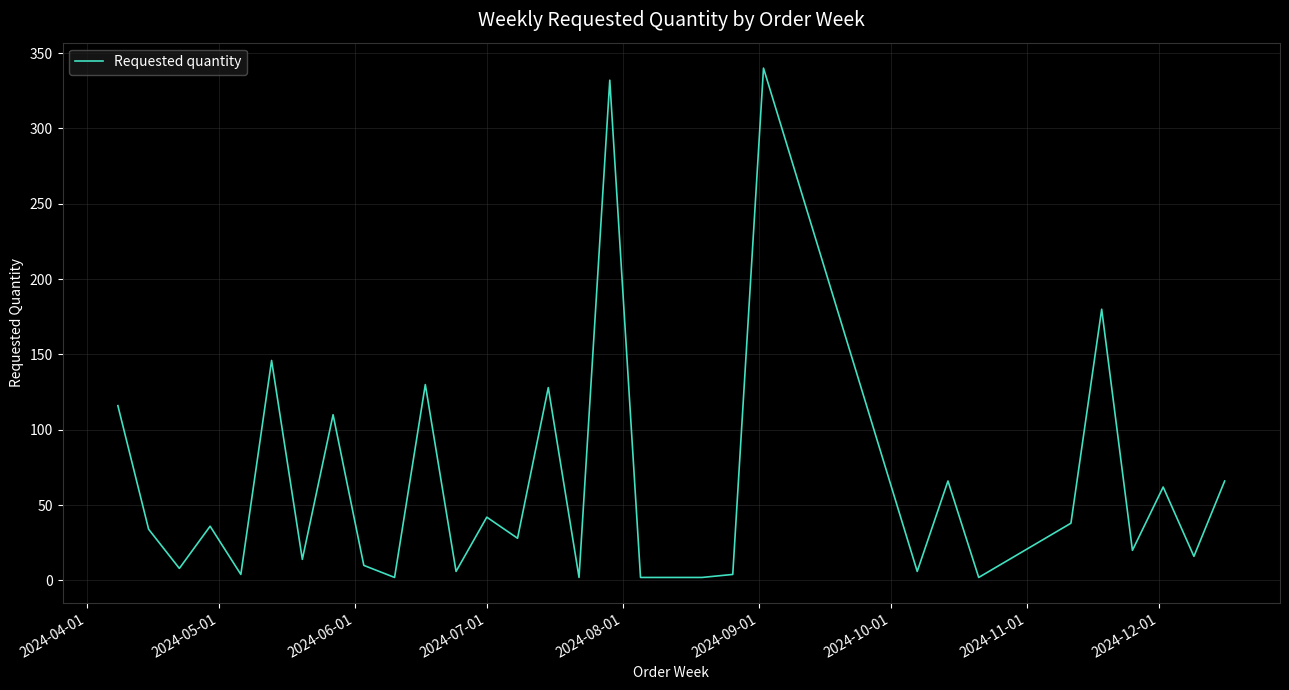

What is the maximum value shown in the chart?

340